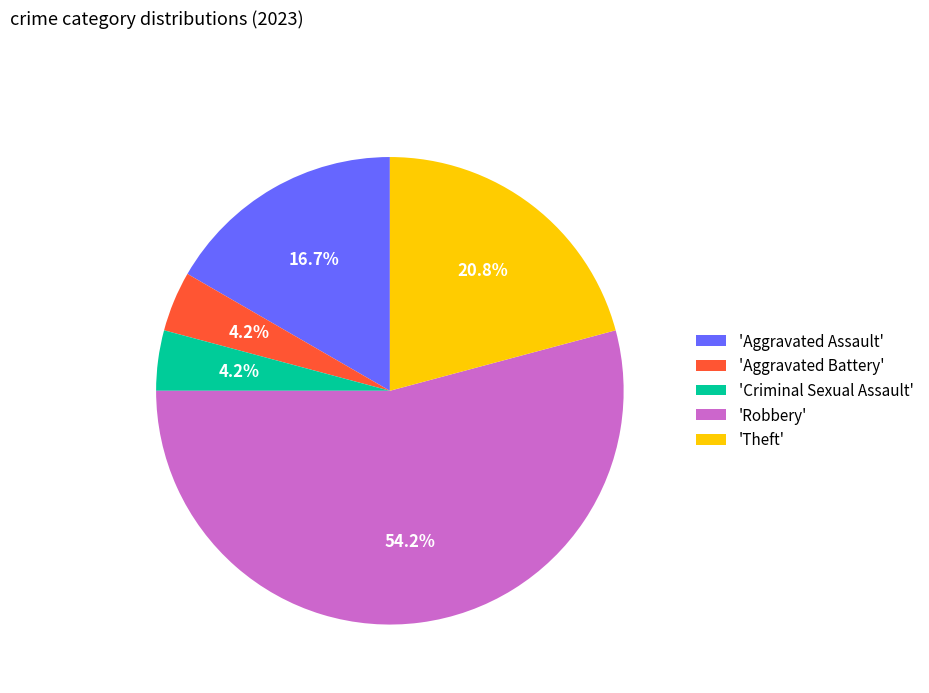

Do 'Aggravated Assault' and 'Robbery' together represent more than half of the pie?

Yes